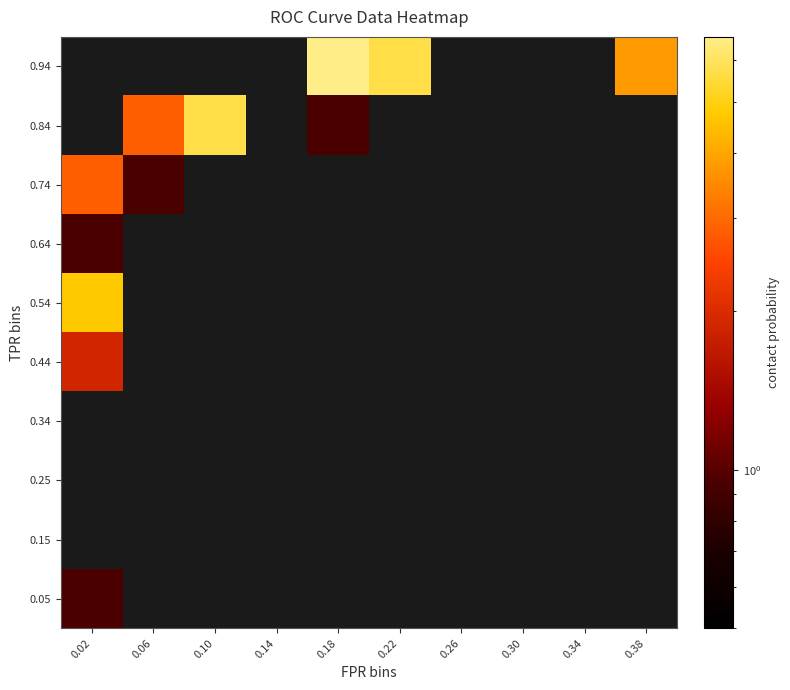

Between 0.38 and 0.18, which is larger?

0.18